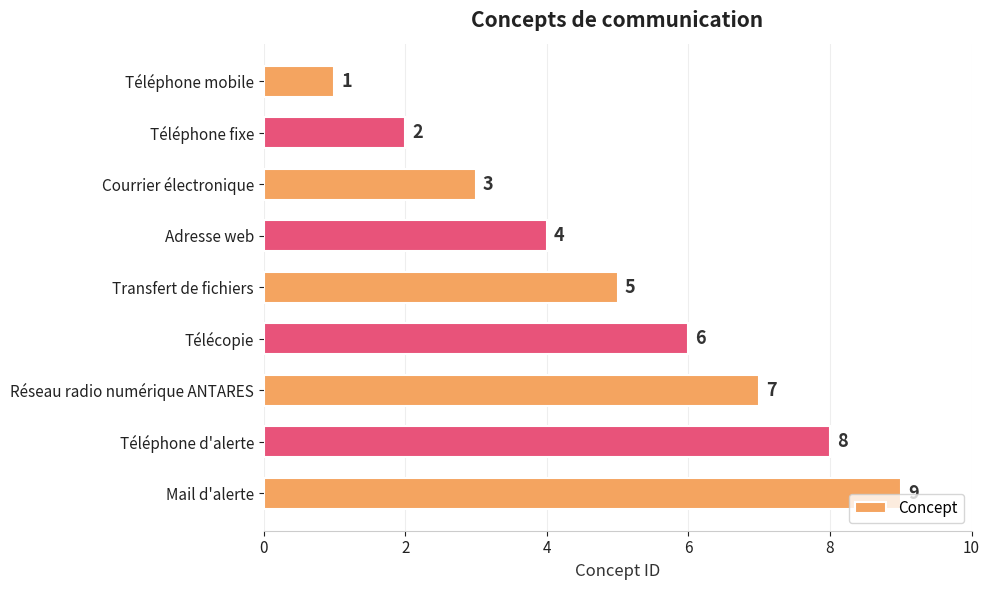

Approximately how many times larger is the value at Téléphone d'alerte compared to Télécopie?

1.3